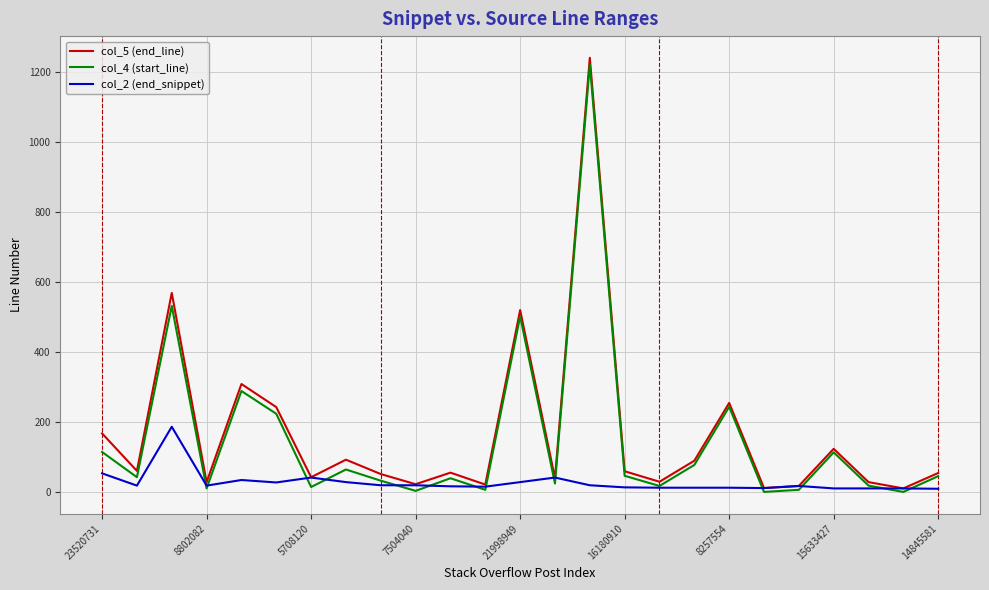

Which series has the widest spread of values?

col_5 (end_line)